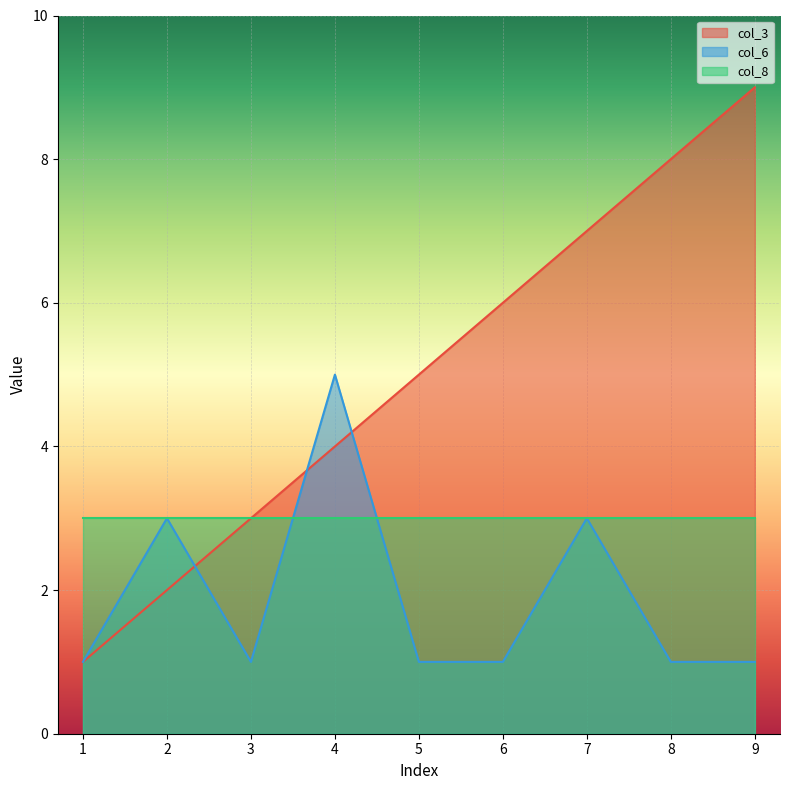

Where is the first local maximum for col_6?

2